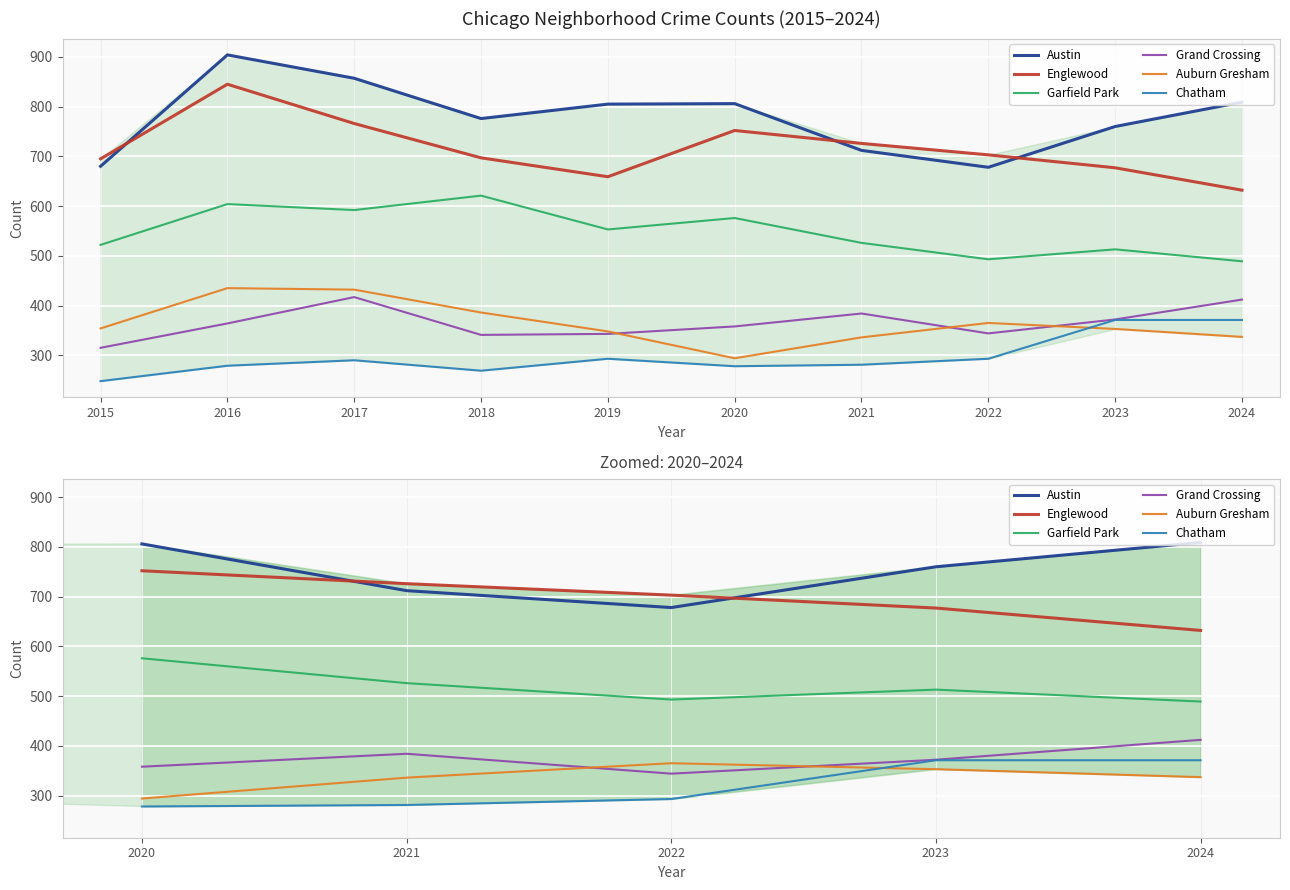

Which series has the widest spread of values?

Austin